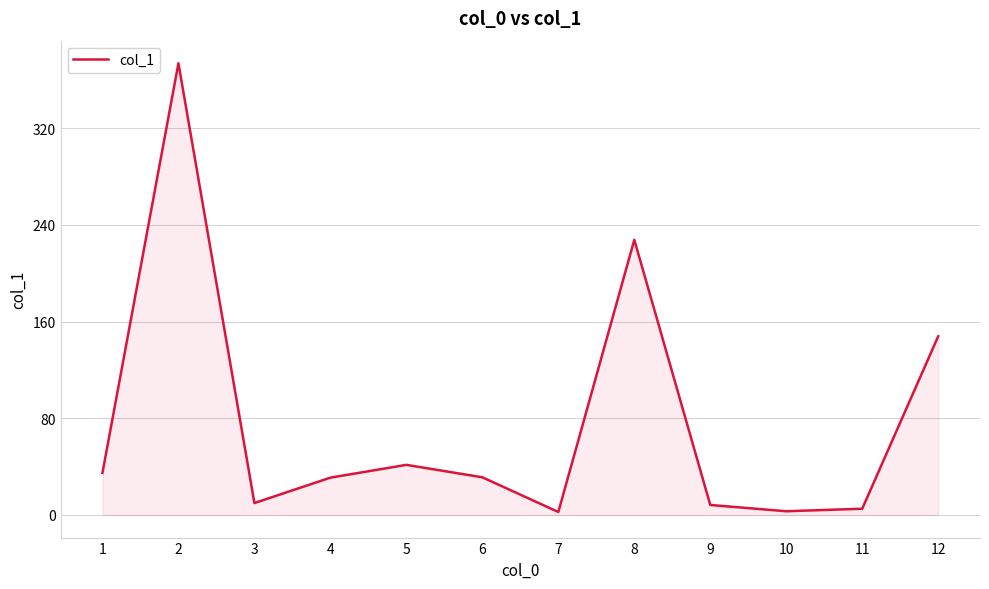

How many lines are shown in the chart?

1